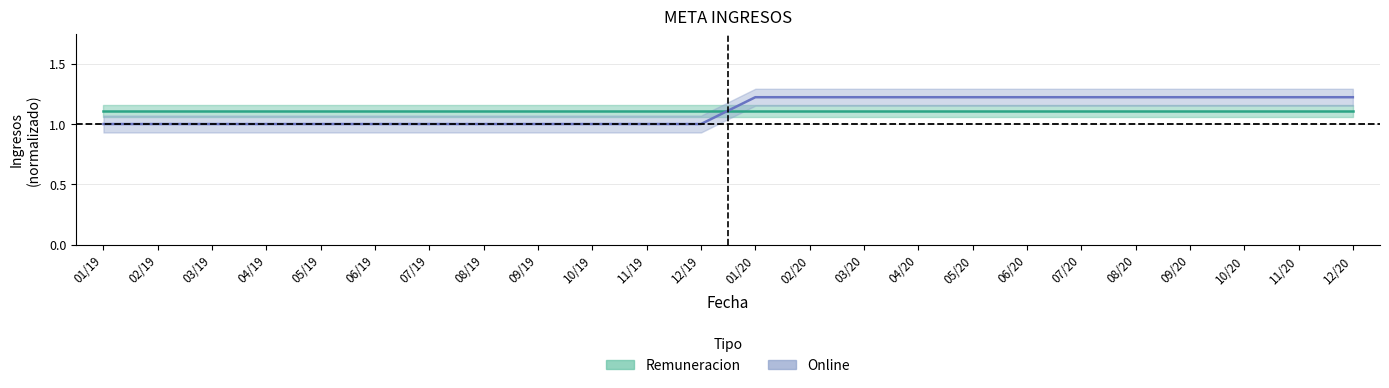

True or false: there are more than 1 points higher than both neighbors.

False